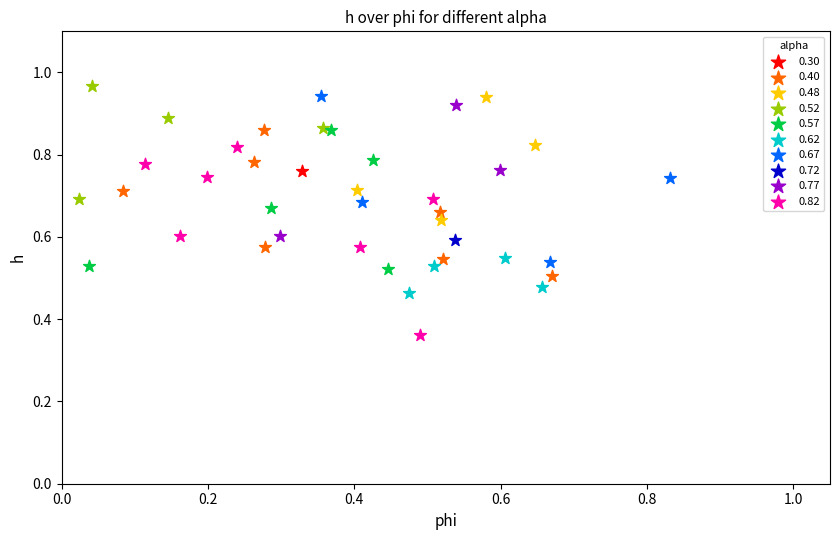

What are all the series names shown in the legend?

0.30, 0.40, 0.48, 0.52, 0.57, 0.62, 0.67, 0.72, 0.77, 0.82